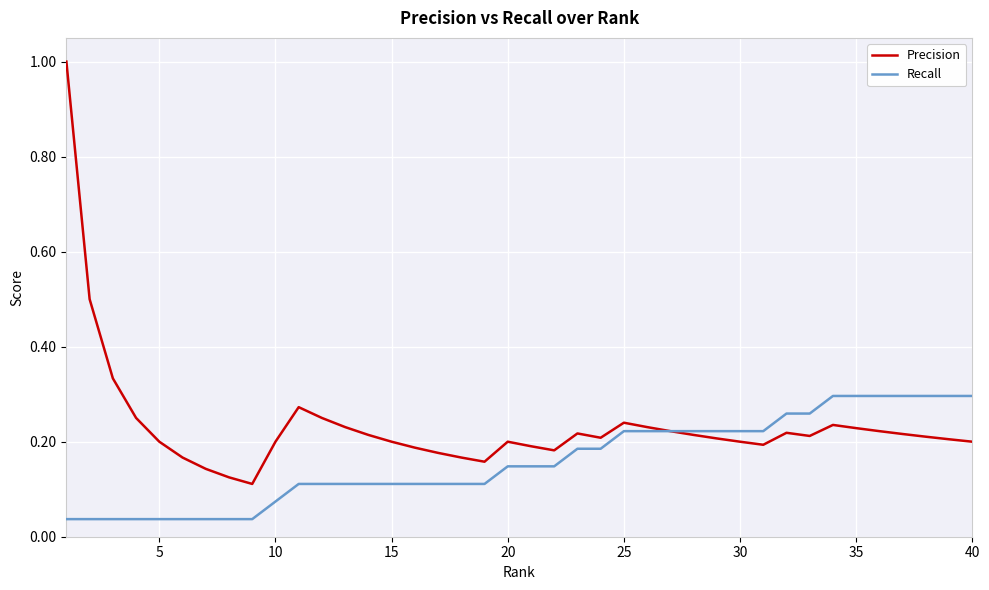

How many categories are shown in the chart?

40